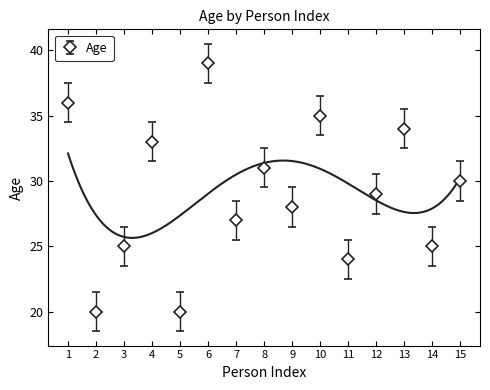

Read the value at 2.

20